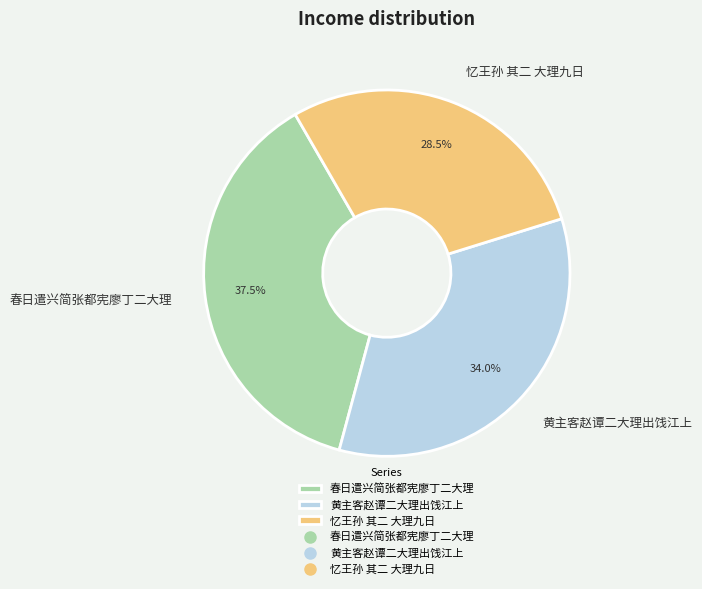

Which category has the smallest portion of the pie?

忆王孙 其二 大理九日